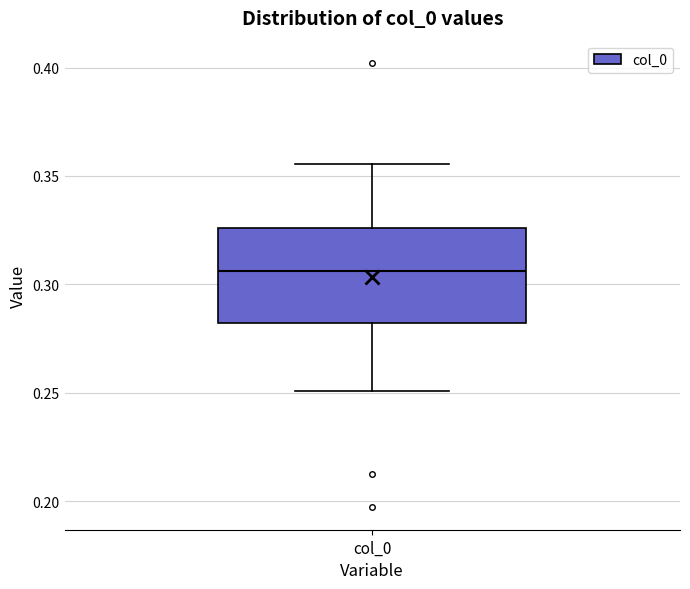

Transcribe this box plot: give where the median line is, the range the box spans, and where the two whiskers end, as read against the y-axis. The values are not printed on the chart, so give them approximately, as read against the axis.

median 0.305, box 0.280 to 0.325, whiskers 0.250 to 0.355